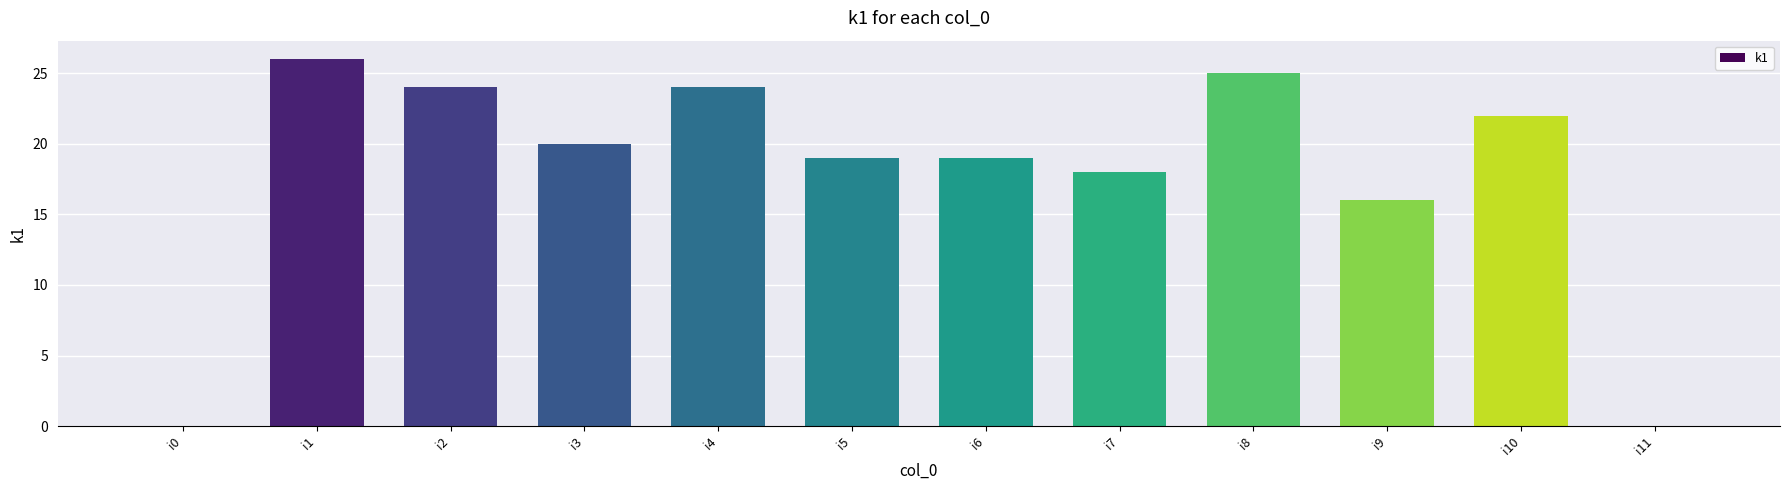

What is the greatest value displayed?

26